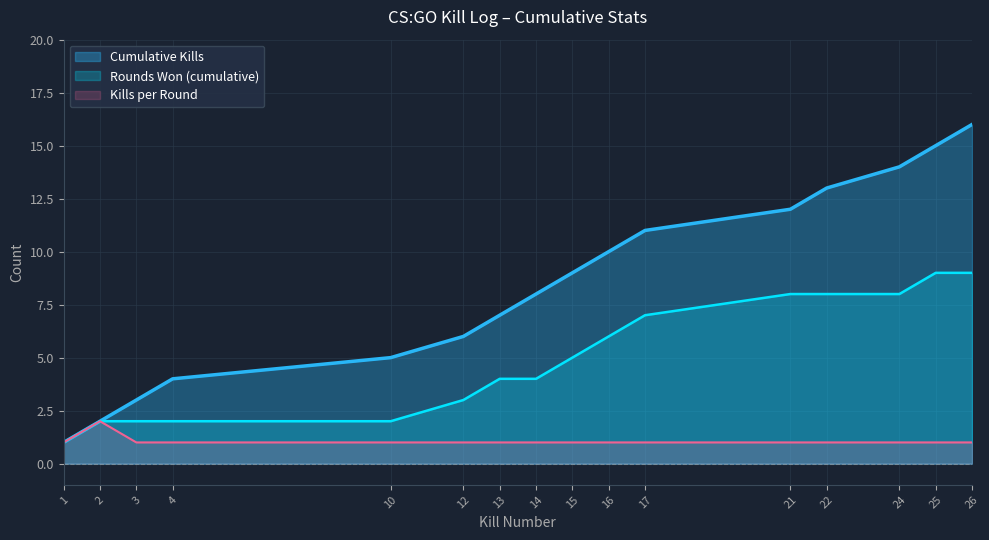

True or false: Round Won (cumulative) and Cumulative Kills intersect in this chart.

False